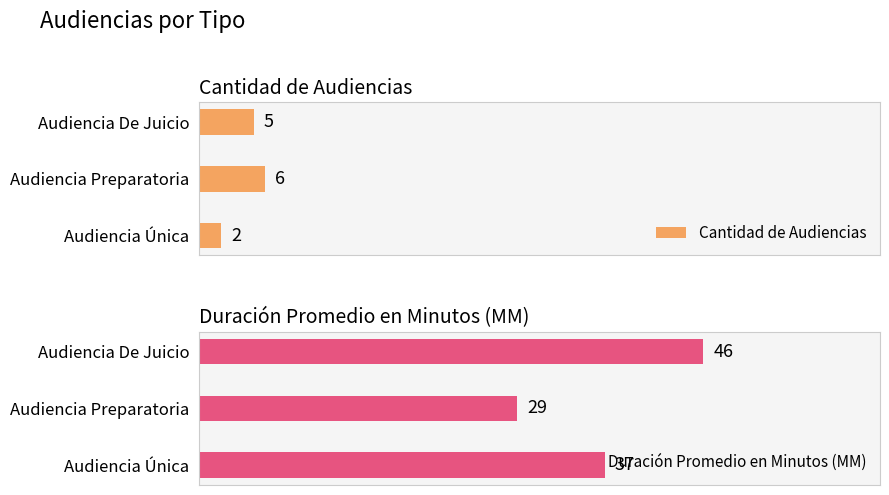

List the series in order of their overall mean, lowest first.

Cantidad de Audiencias, Duración Promedio en Minutos (MM)